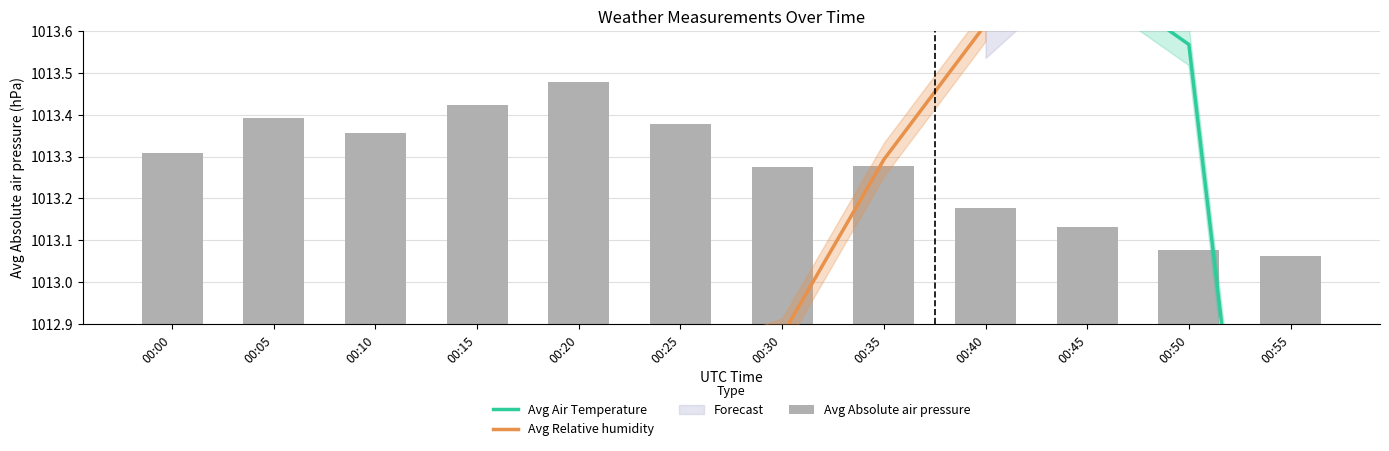

Are the bars grouped side by side (vs. stacked)?

Yes